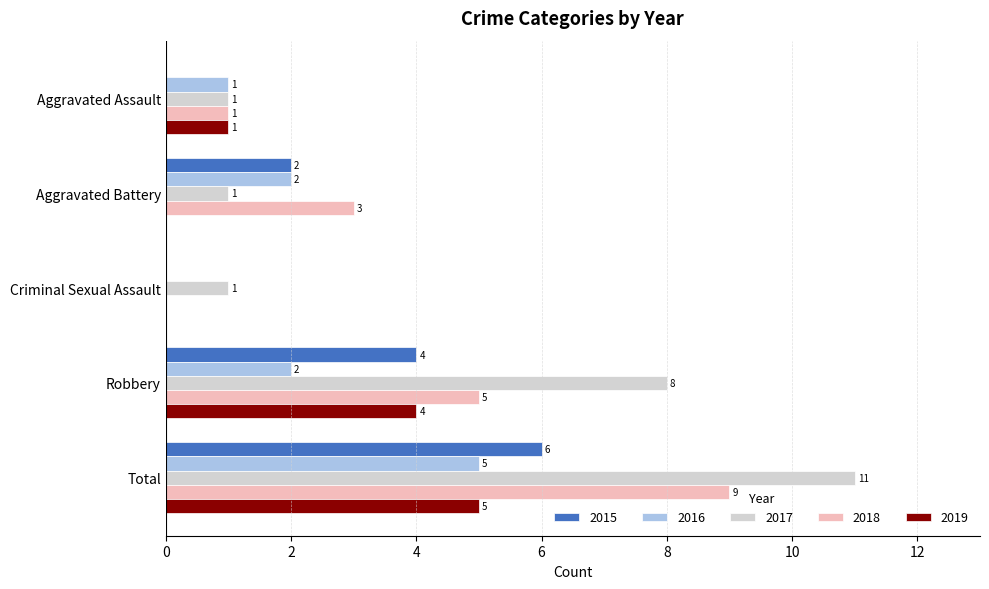

Which category has the highest value across all series?

Total